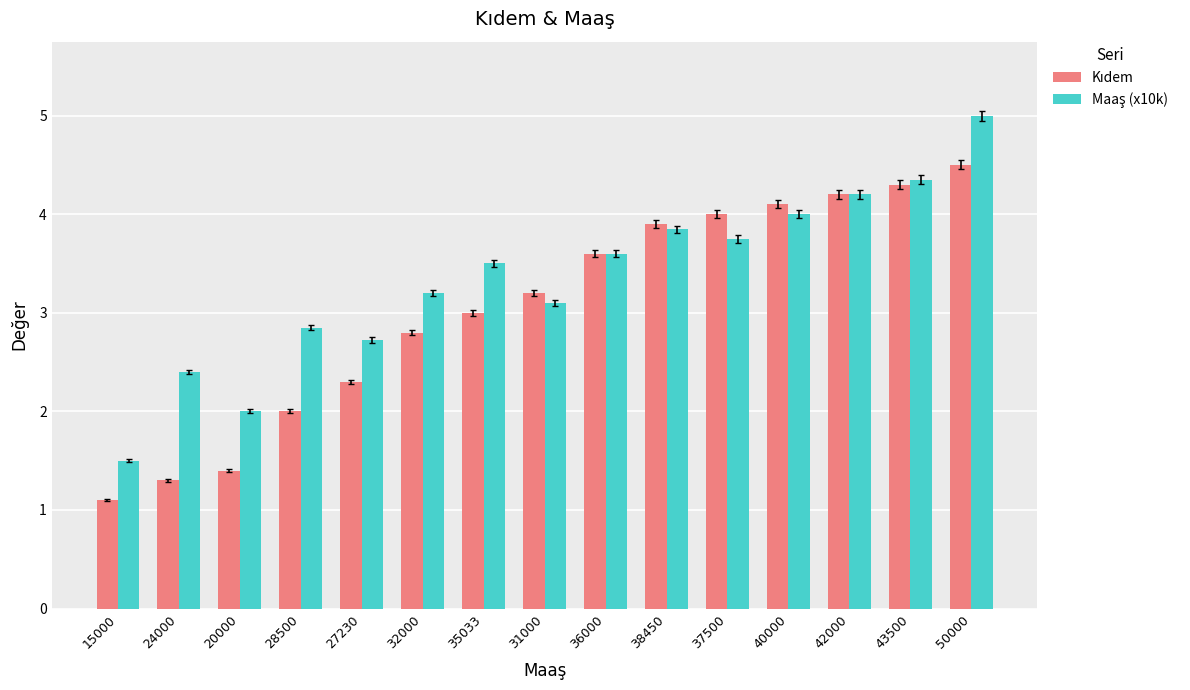

At how many categories does at least one series exceed 3?

10